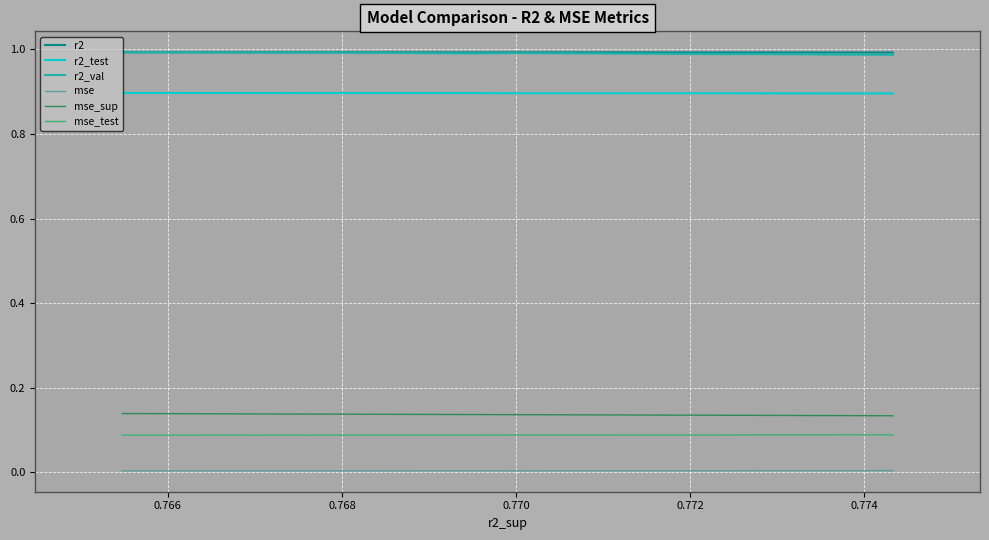

True or false: r2_test and mse_test intersect in this chart.

False